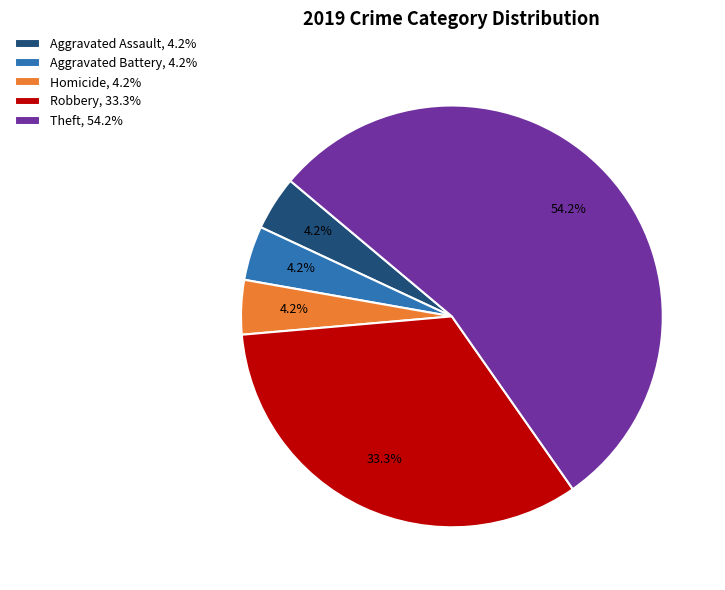

Between Theft, 54.2% and Homicide, 4.2%, which is larger?

Theft, 54.2%